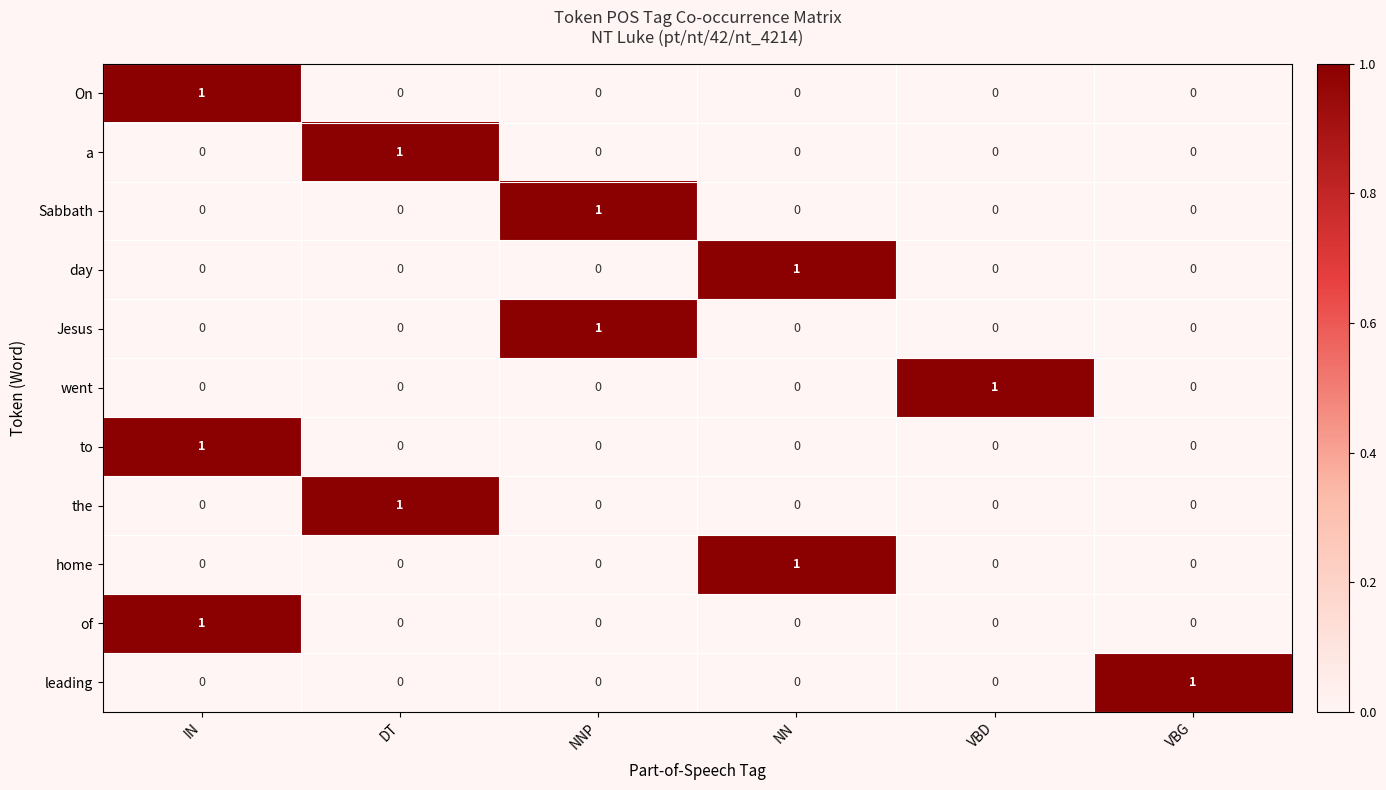

The to series shows 0 at NN. True or false?

True